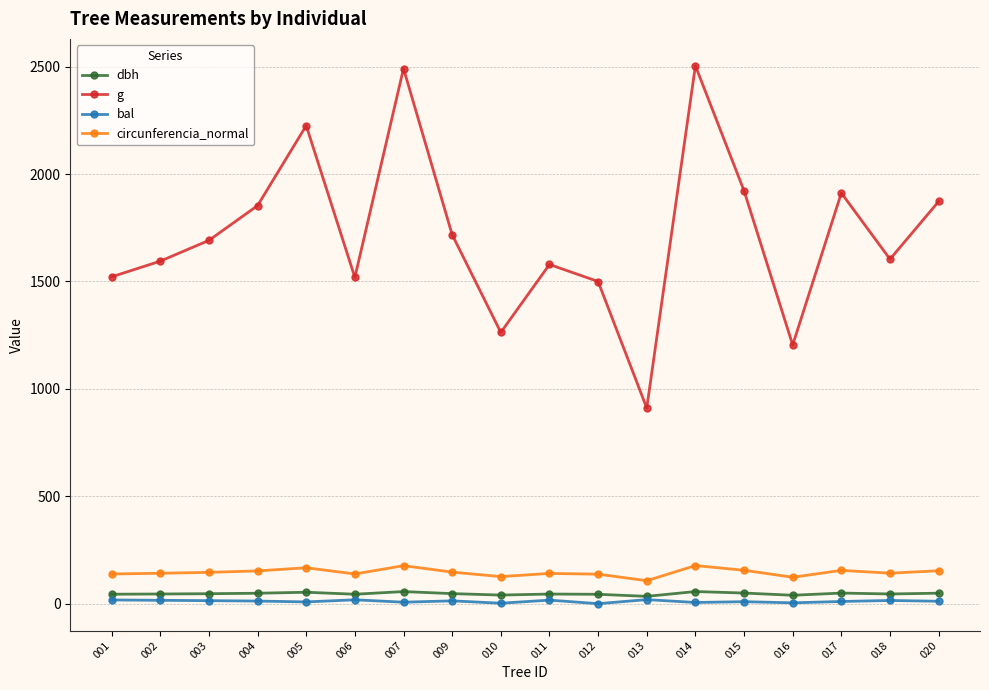

The circunferencia_normal series shows 123.0 at 016. True or false?

True